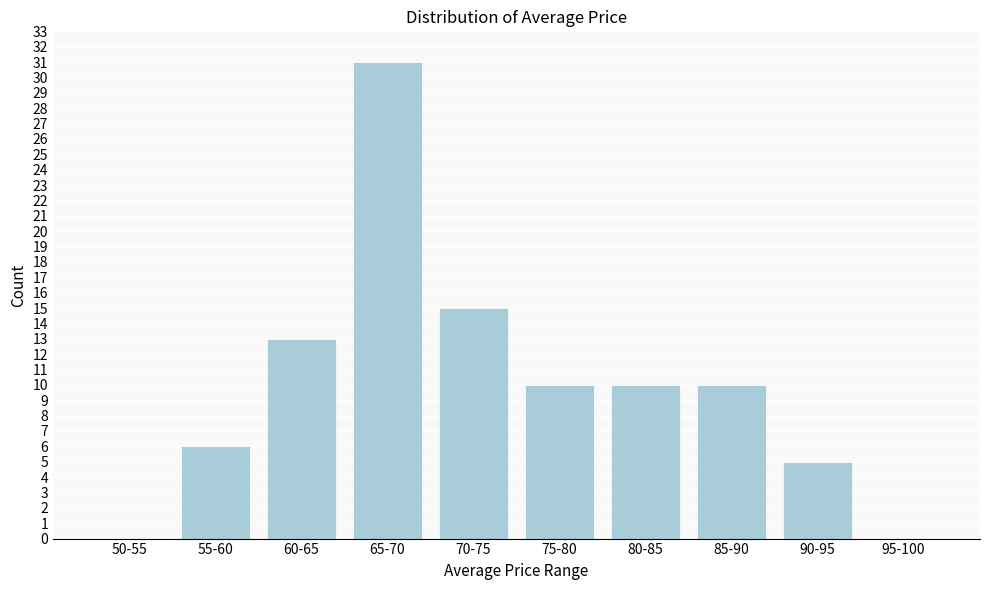

Reading right to left, transcribe all the data shown in this chart.

95-100=0	90-95=5	85-90=10	80-85=10	75-80=10	70-75=15	65-70=31	60-65=13	55-60=6	50-55=0